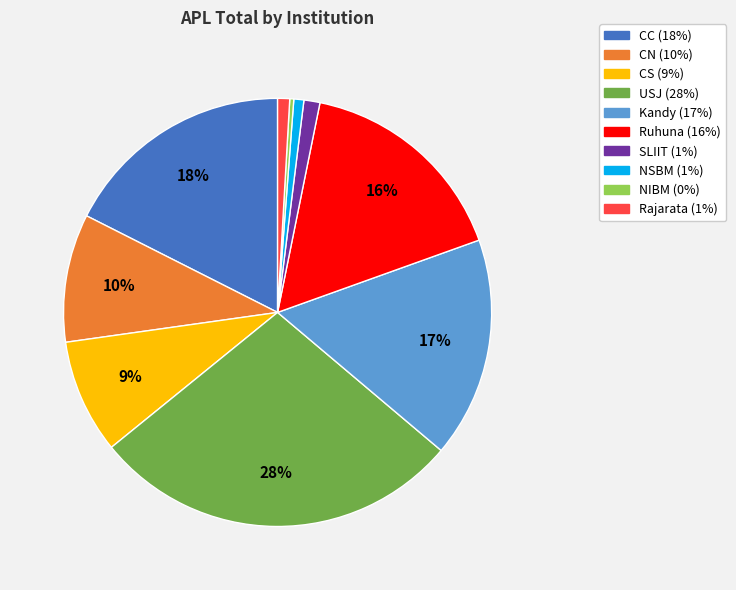

Is the sum of NIBM and USJ greater than half?

No